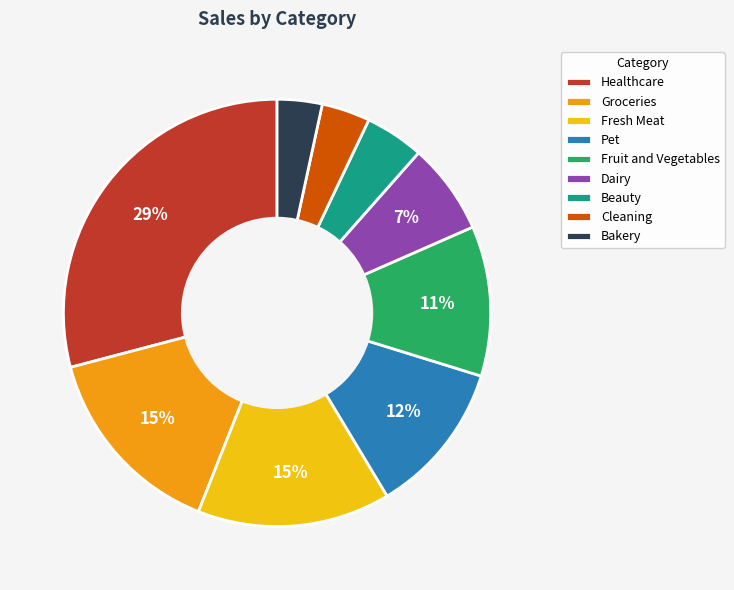

Which has a higher value, Cleaning or Fresh Meat?

Fresh Meat